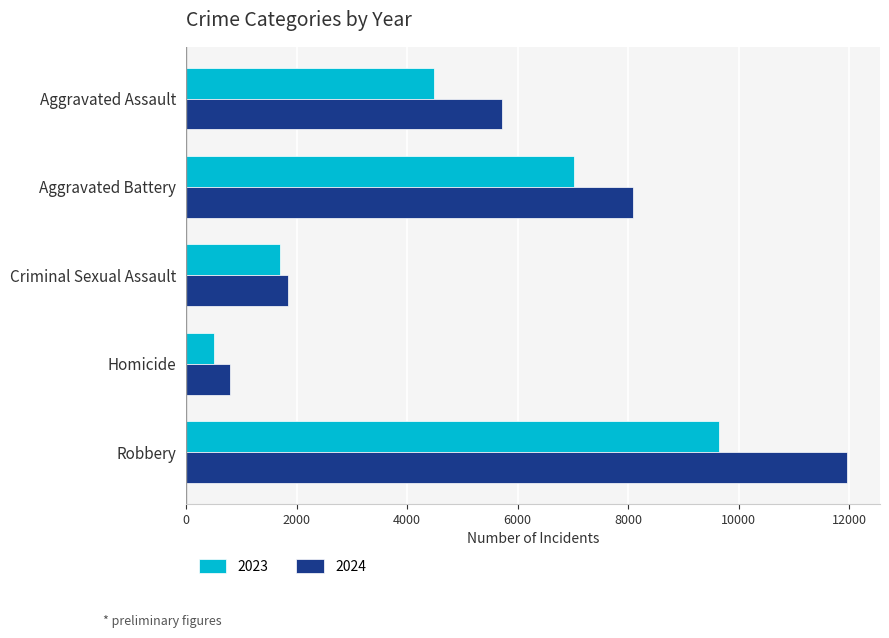

The 2023 series shows 11094 at Aggravated Battery. True or false?

False